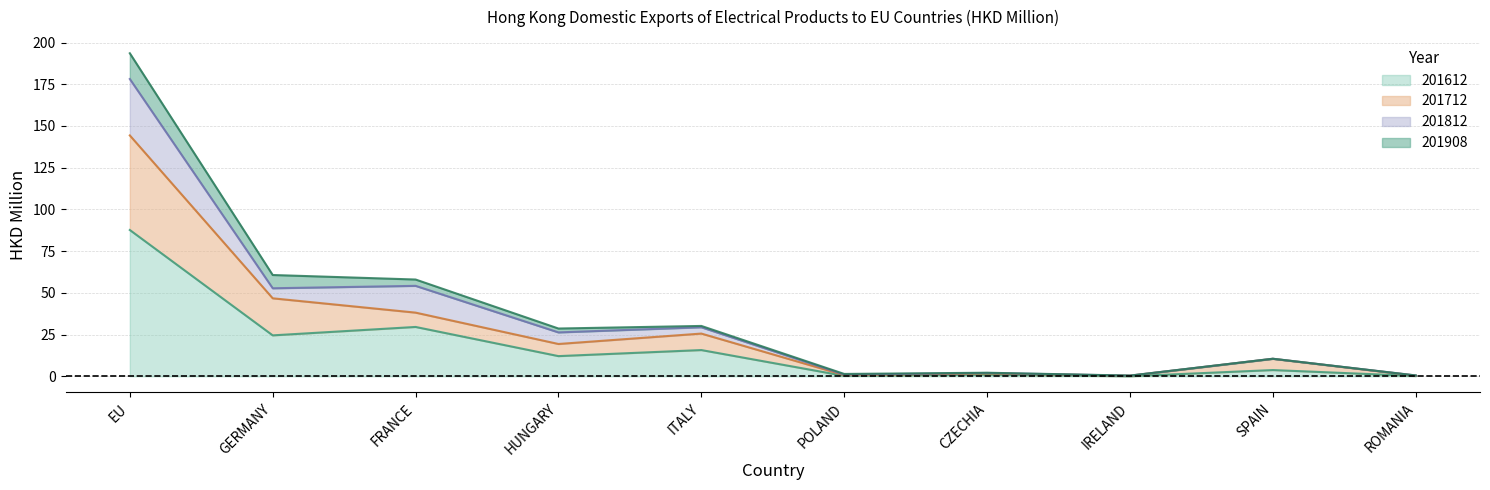

True or false: 201712 and 201612 intersect in this chart.

False